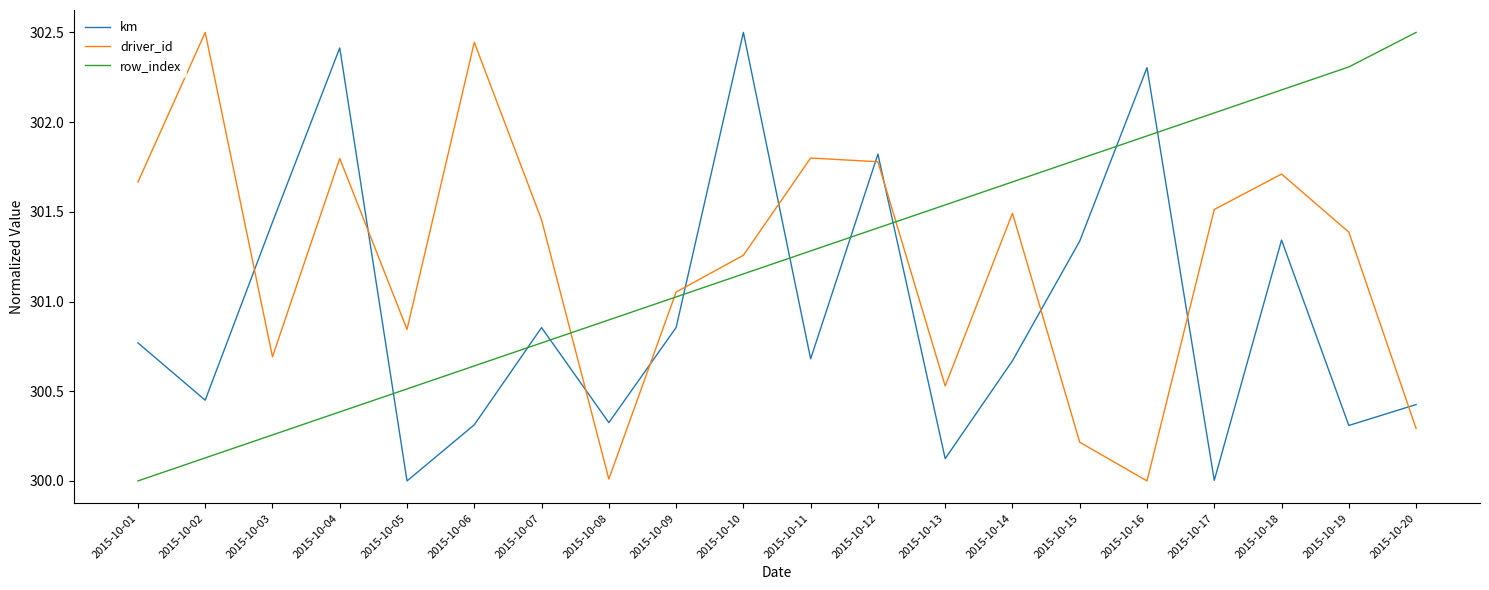

What are all the series names shown in the legend?

km, driver_id, row_index